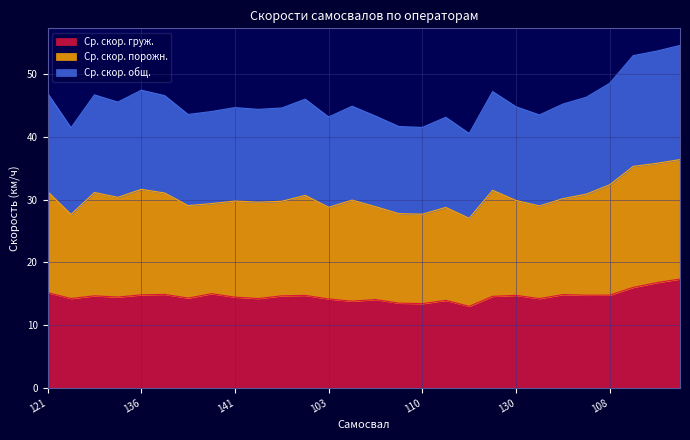

True or false: Ср. скор. груж. has a value of 8.2 at 130.

False